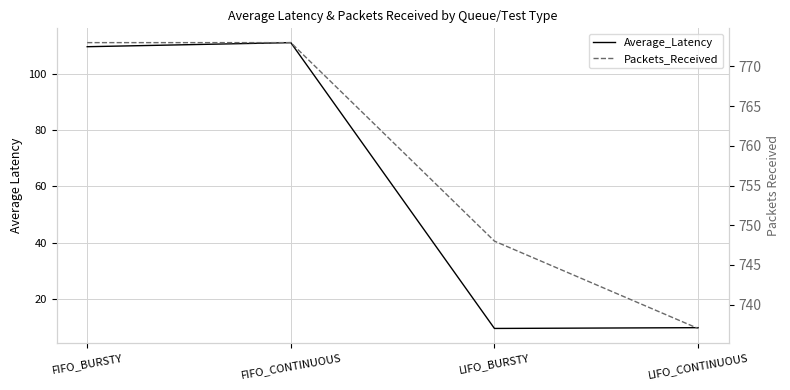

True or false: Packets_Received has more than 1 points higher than both neighbors.

False